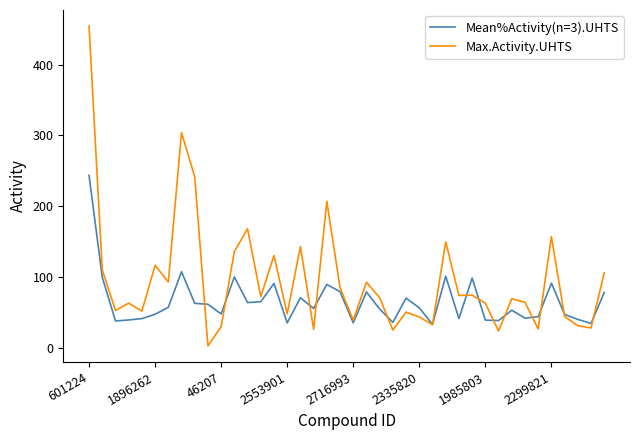

What is the difference between the maximum and minimum values in the Mean%Activity(n=3).UHTS series?

210.2